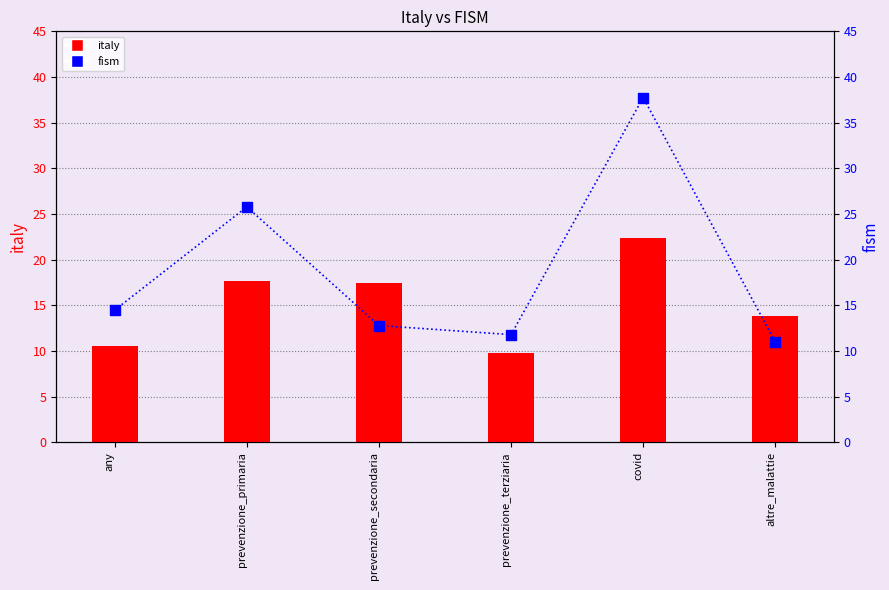

At how many categories does at least one series exceed 21?

2